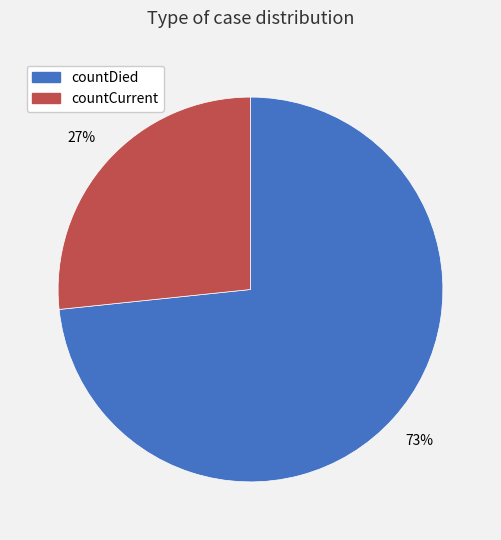

Combined, do countCurrent and countDied account for over 50%?

Yes